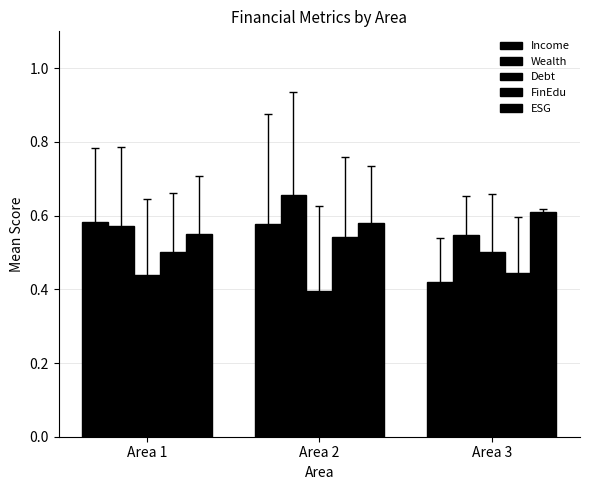

What is the value of the ESG bar at the 3rd from the left?

0.6